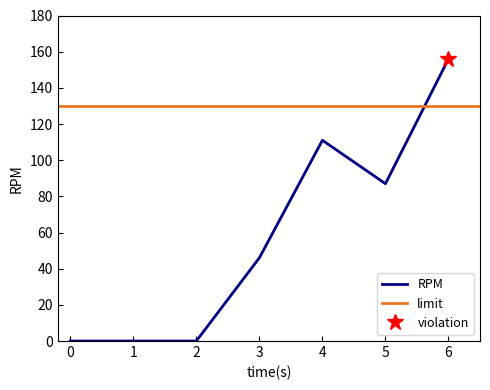

At which category does the data reach its first local peak?

4